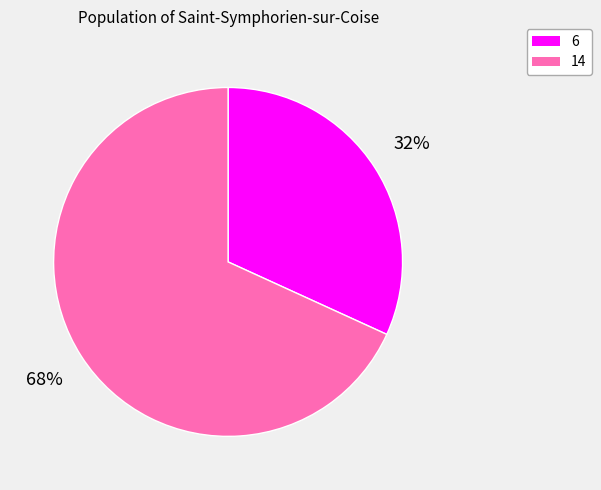

To the nearest percent, what percentage of the pie is 14?

68%